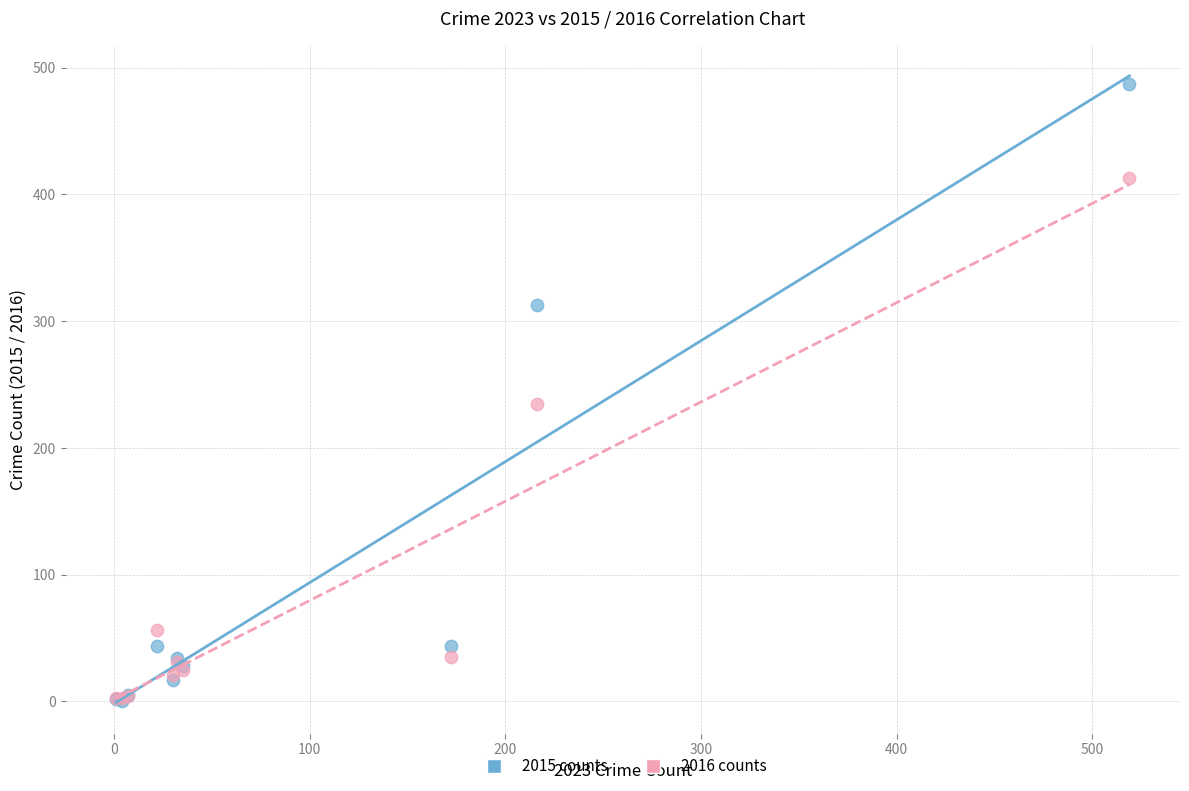

Across all series, what Y value is closest to 243?

235